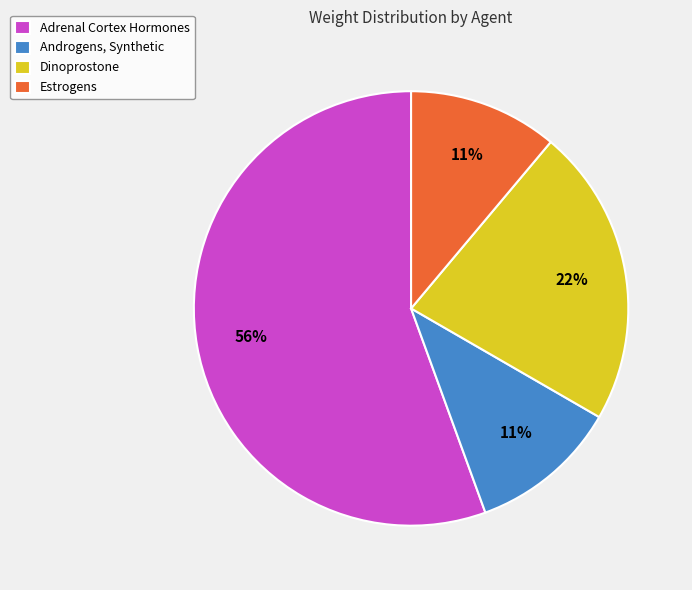

What percentage is the Estrogens slice, to the nearest percent?

11%